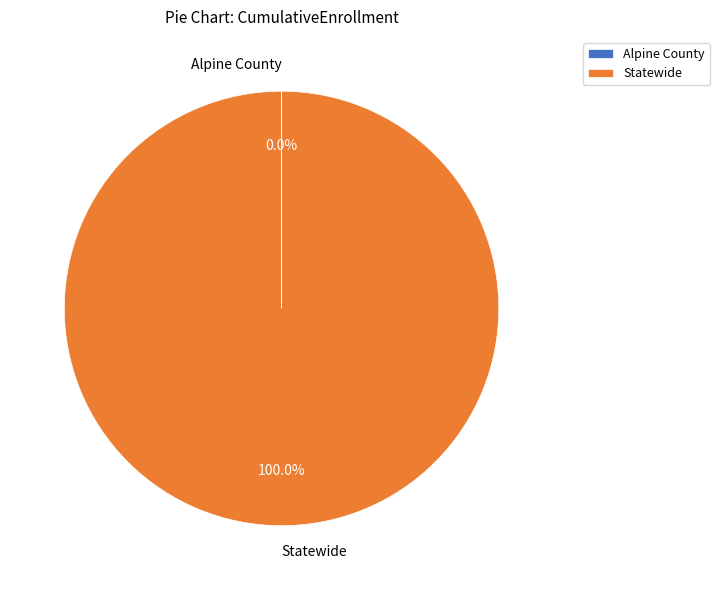

Is there any slice that represents more than half of the pie?

Yes